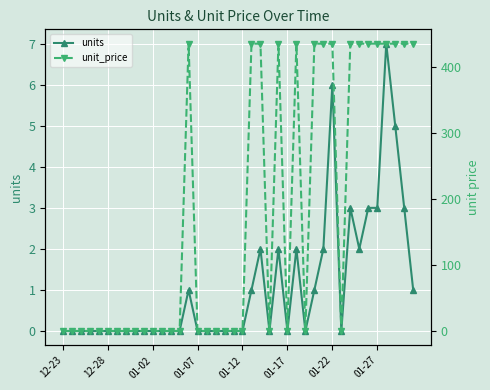

Which label corresponds to the smallest value in the chart?

12-23